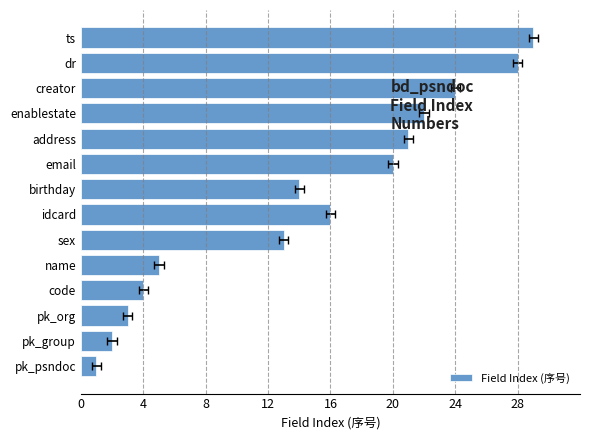

Reading left to right, what are all the values shown in this chart?

1	2	3	4	5	13	16	14	20	21	22	24	28	29